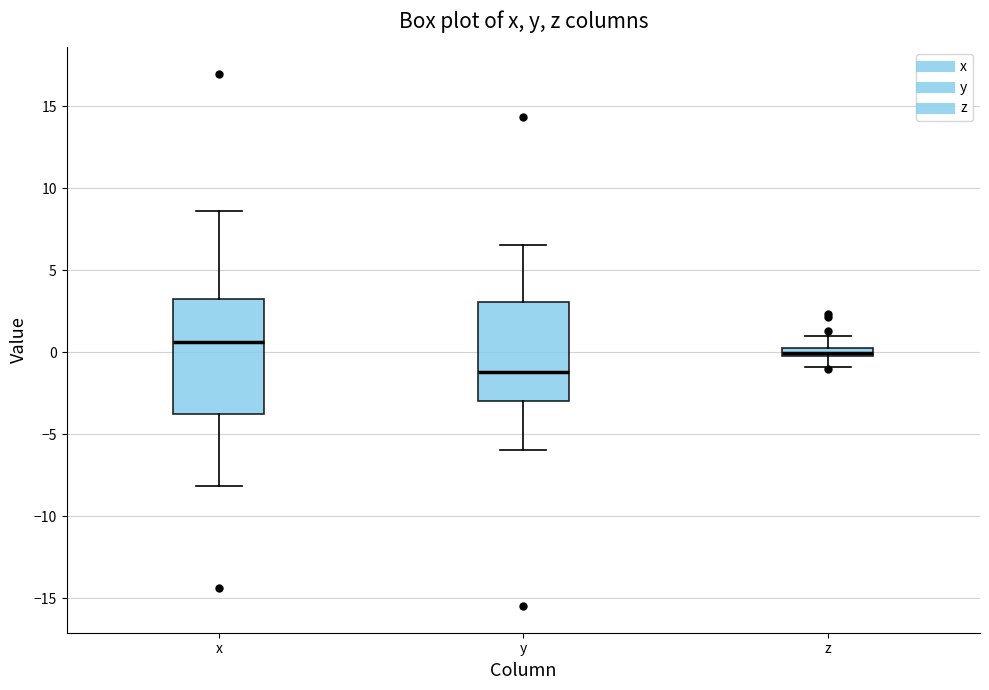

Which box has the lowest median line?

y